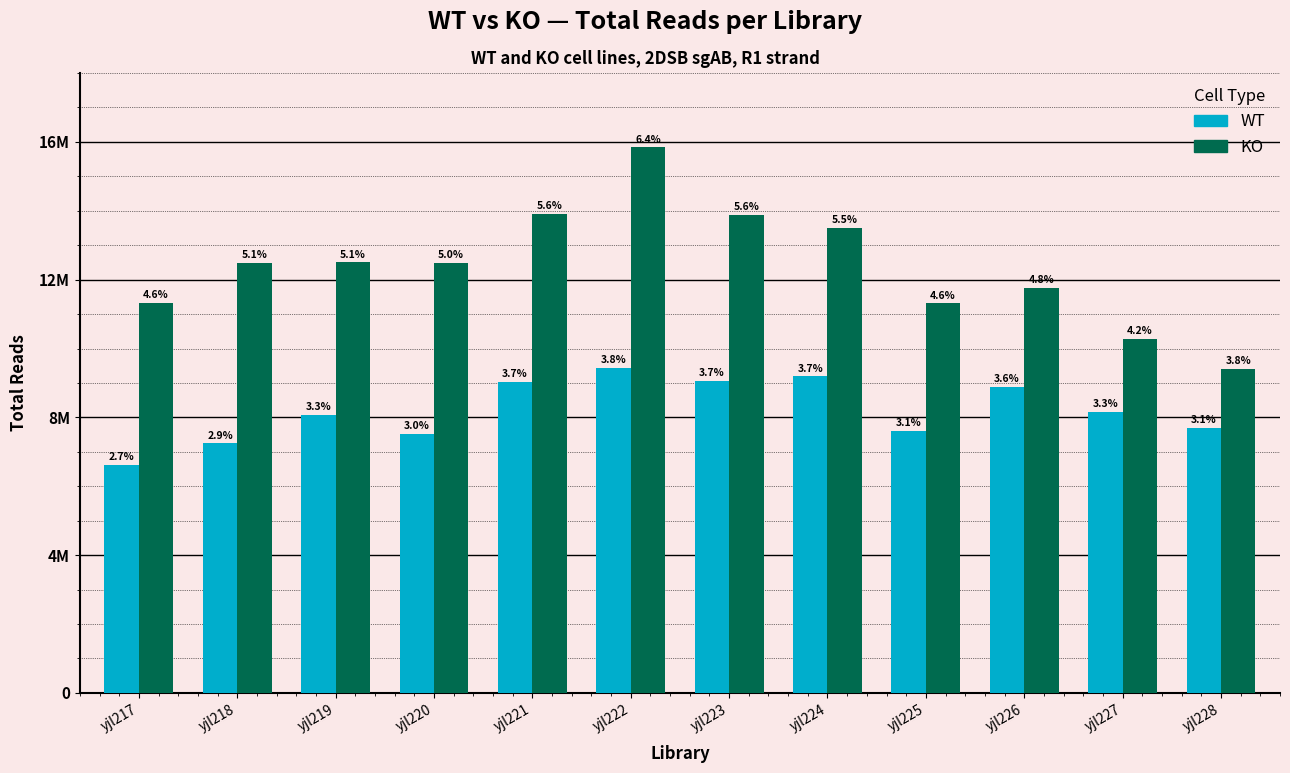

At yjl223, list the series in order from smallest to largest.

WT, KO